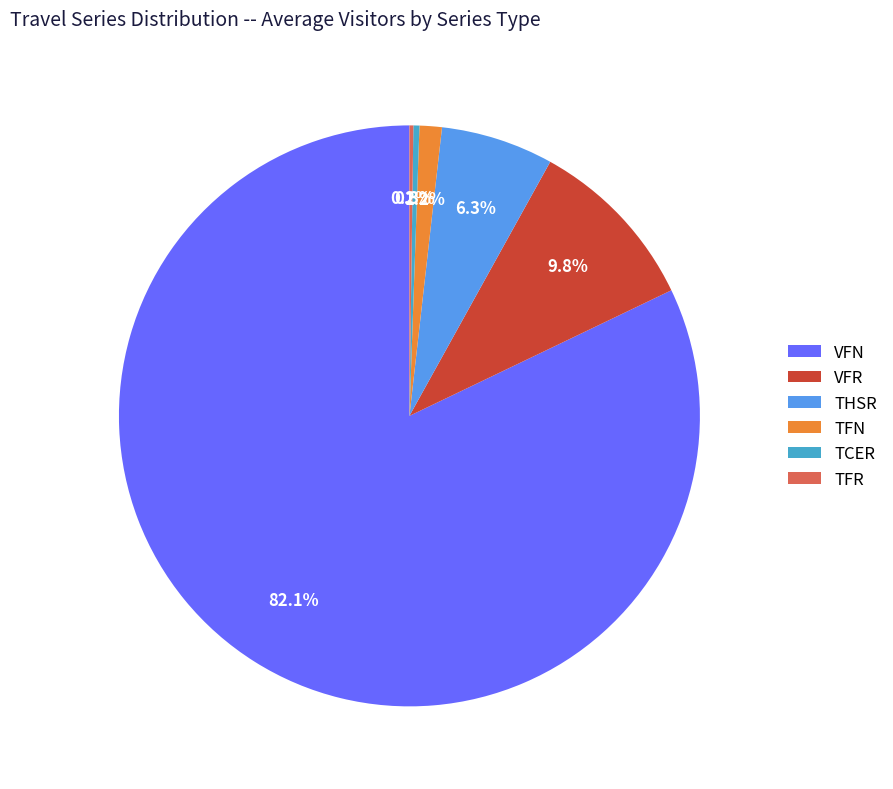

What portion of the pie excludes TCER?

99.8%